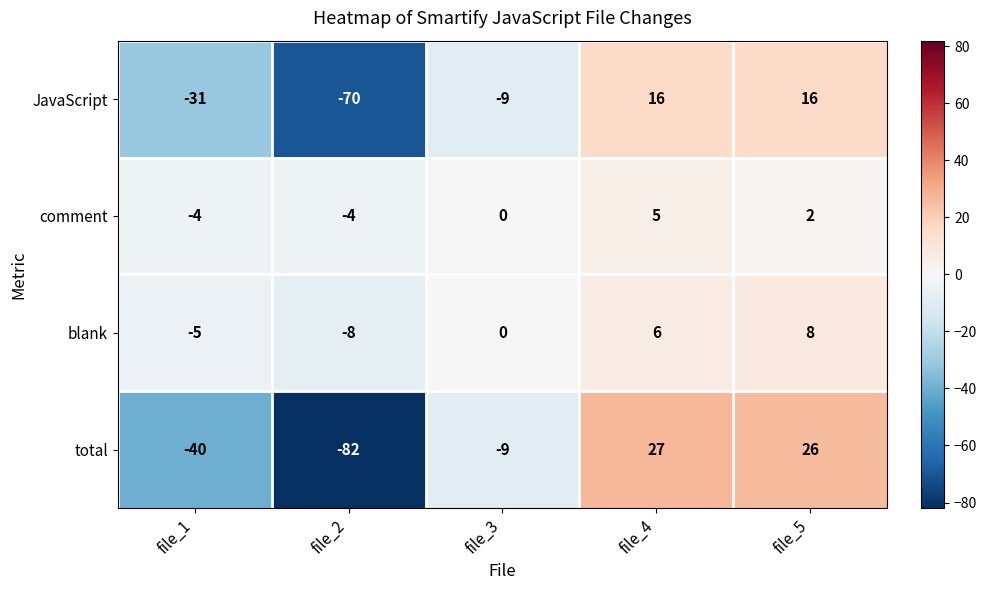

Where is JavaScript nearest to the value -27?

file_1